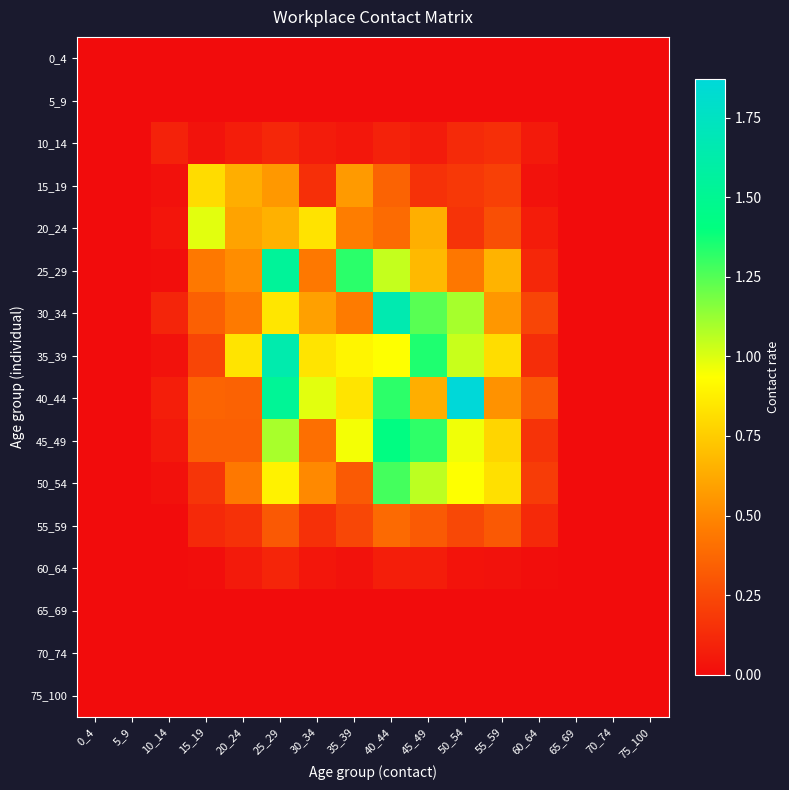

At which category is the sum across all series the highest?

25_29